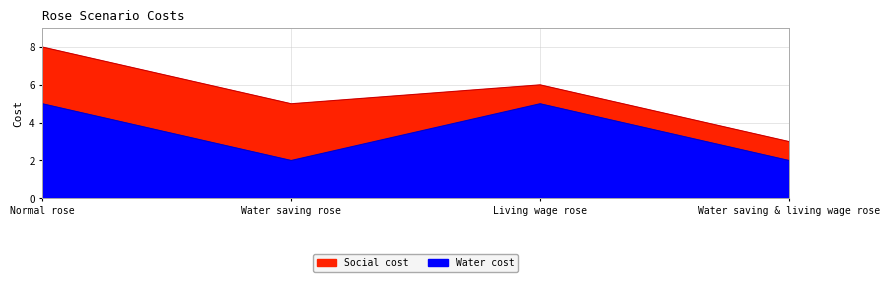

Rank the categories by value from lowest to highest.

Water saving rose, Water saving & living wage rose, Normal rose, Living wage rose